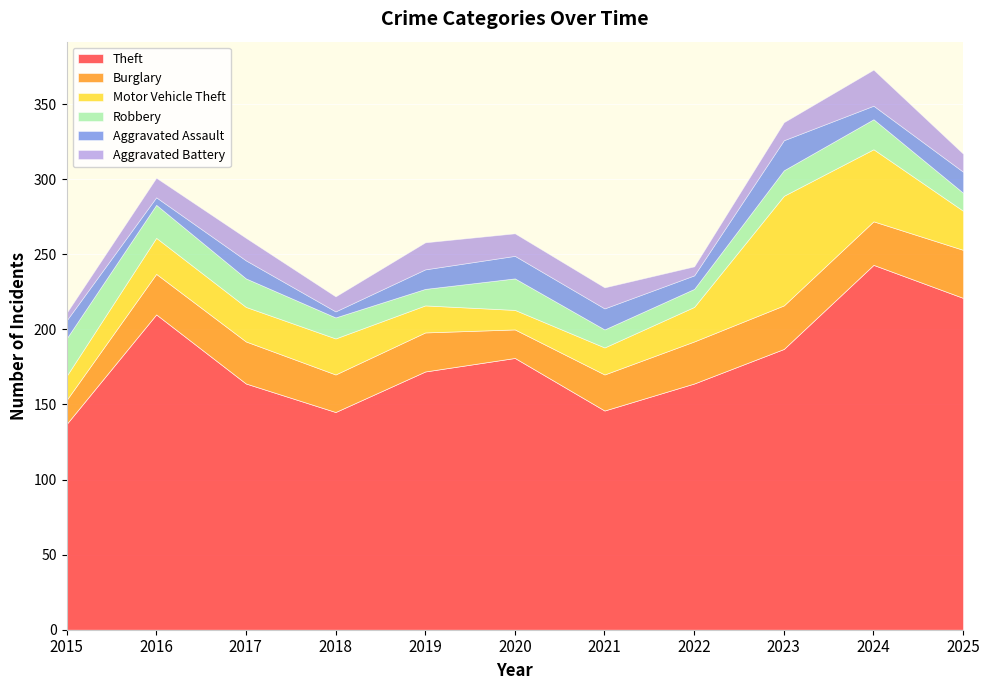

At which category does Theft reach its first local valley?

2018